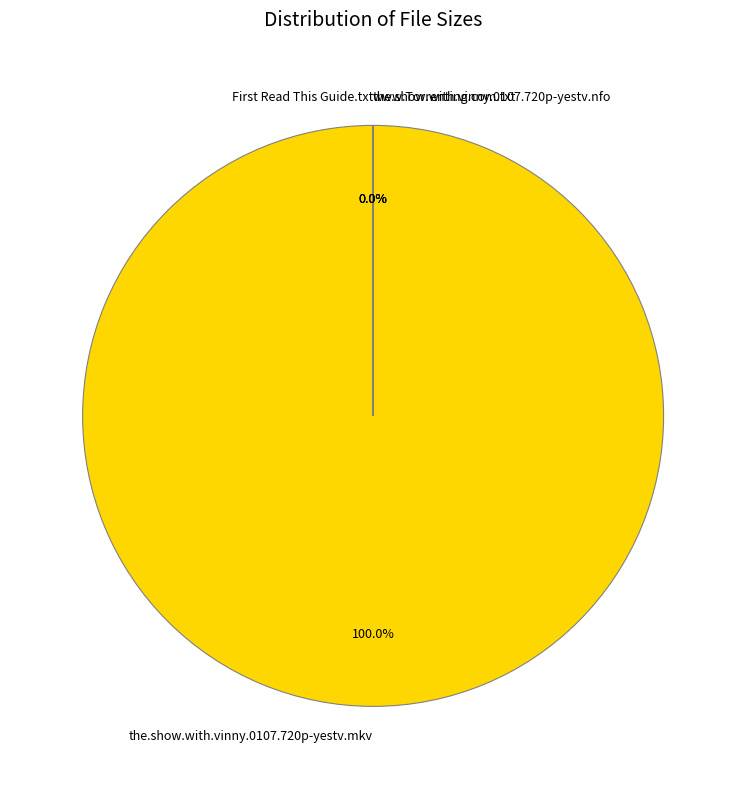

What is the change in value from the.show.with.vinny.0107.720p-yestv.mkv to www.Torrenting.com.txt?

-741309425